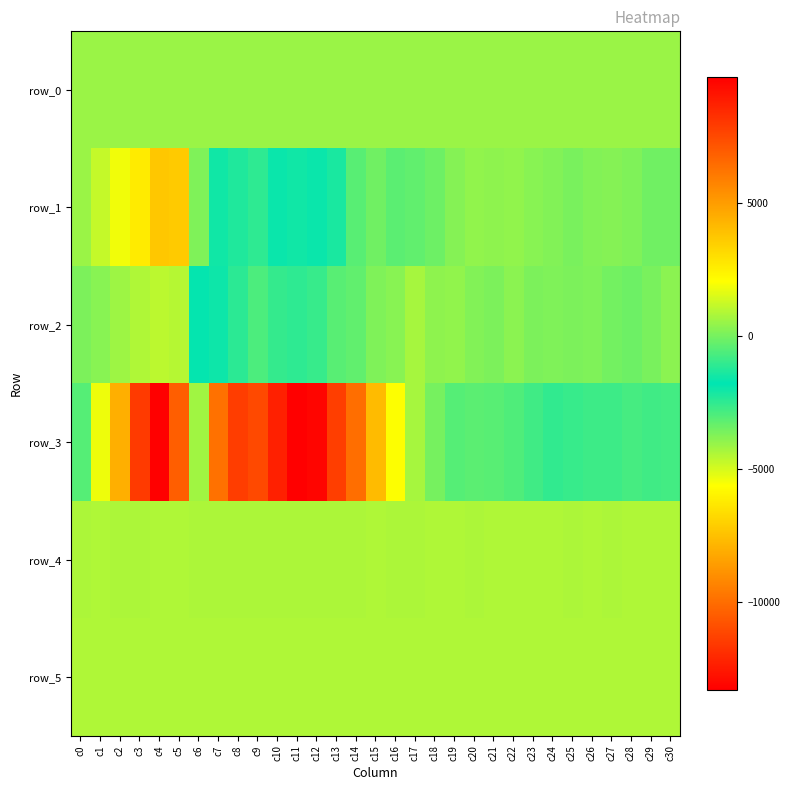

Which category has the highest value across all series?

c11